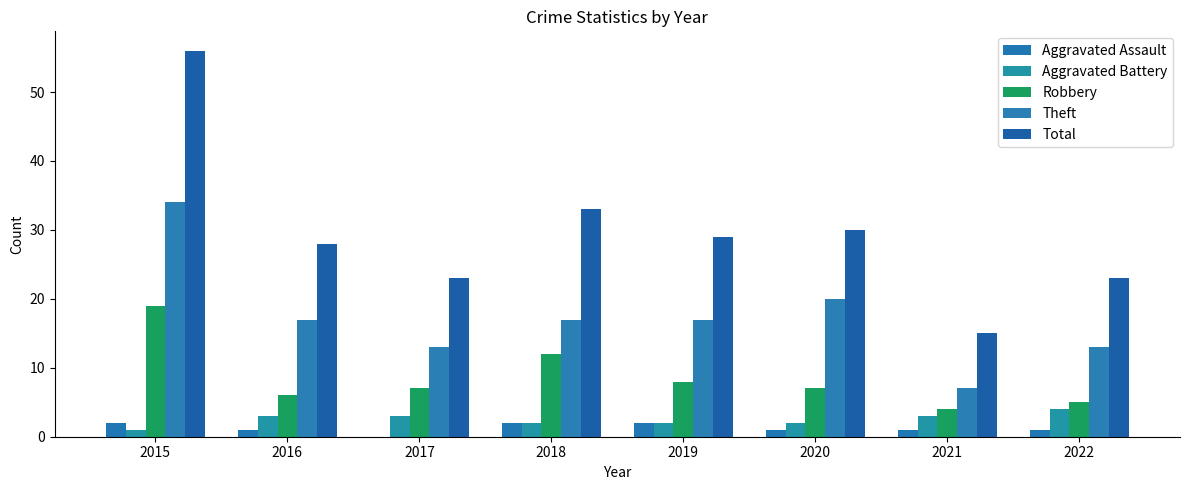

At how many categories does at least one series exceed 34?

1